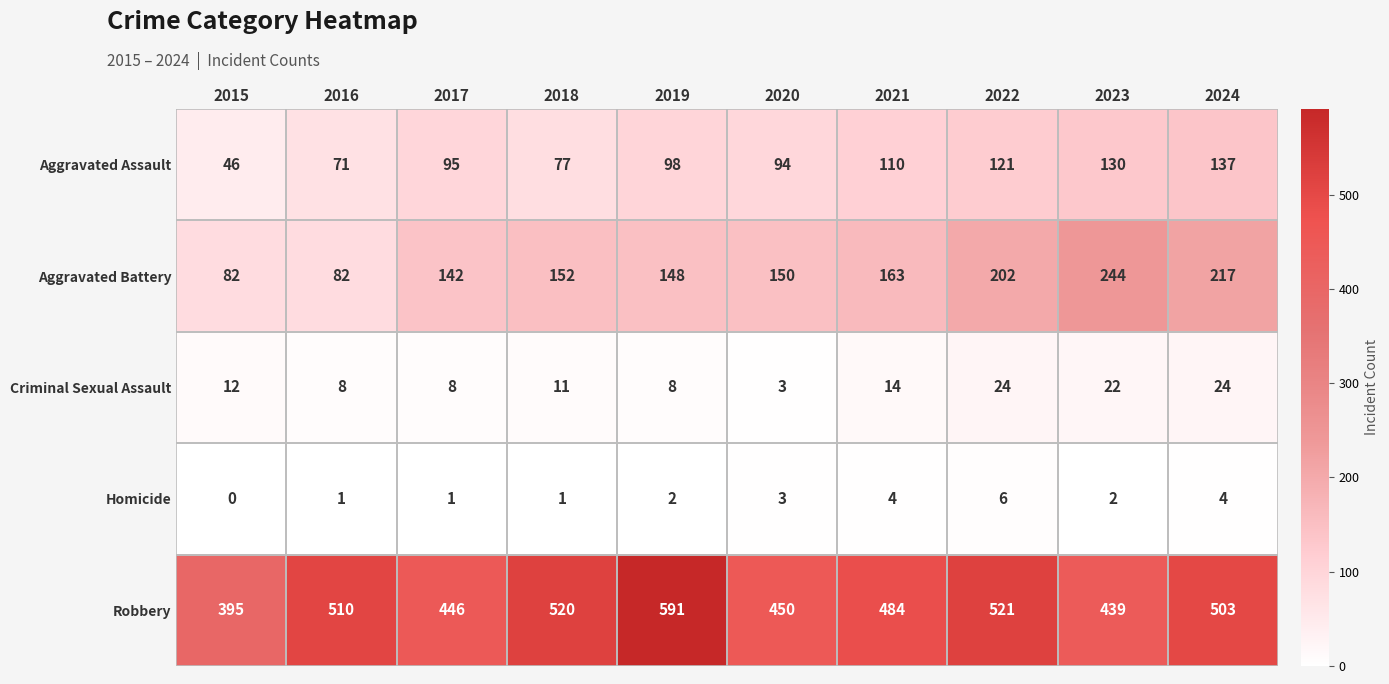

Rank the series at 2022 from lowest to highest value.

Homicide, Criminal Sexual Assault, Aggravated Assault, Aggravated Battery, Robbery